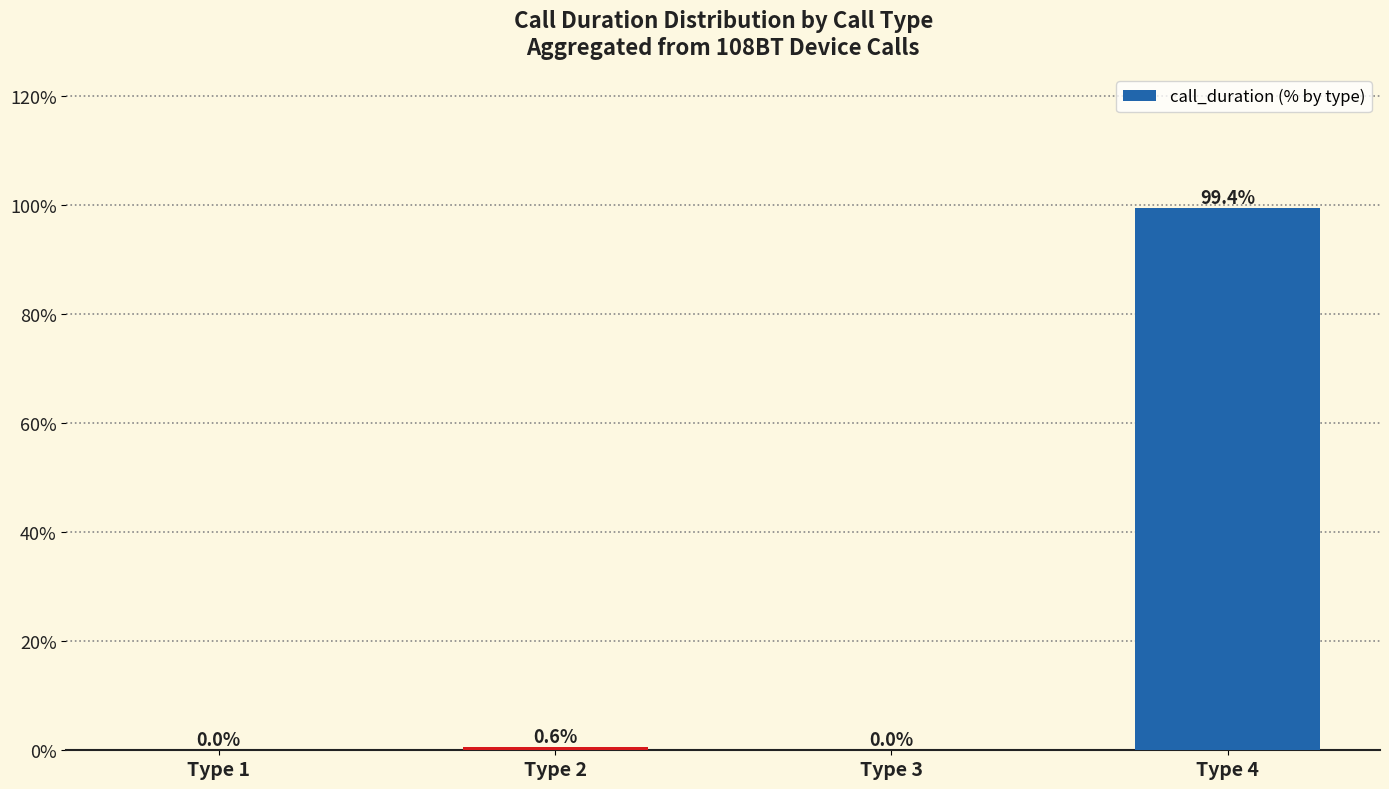

Count the number of data series in this chart.

1